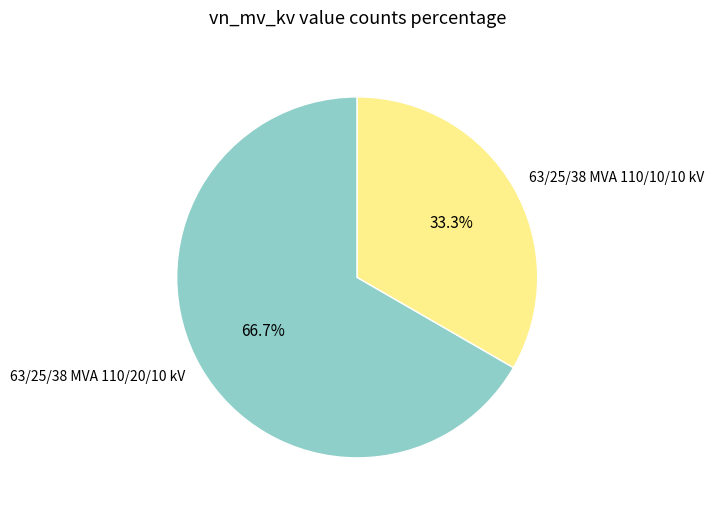

What percentage do 63/25/38 MVA 110/10/10 kV and 63/25/38 MVA 110/20/10 kV together represent?

100.0%